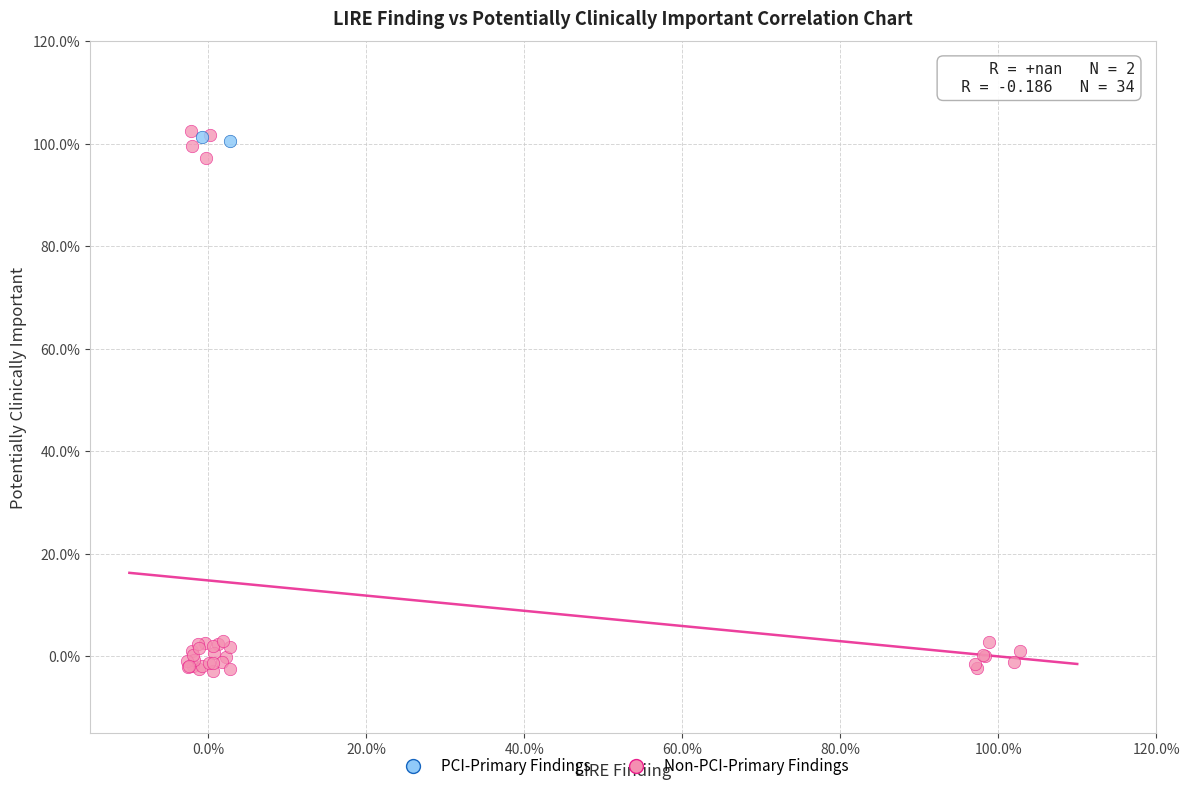

What are all the series names shown in the legend?

PCI-Primary Findings, Non-PCI-Primary Findings